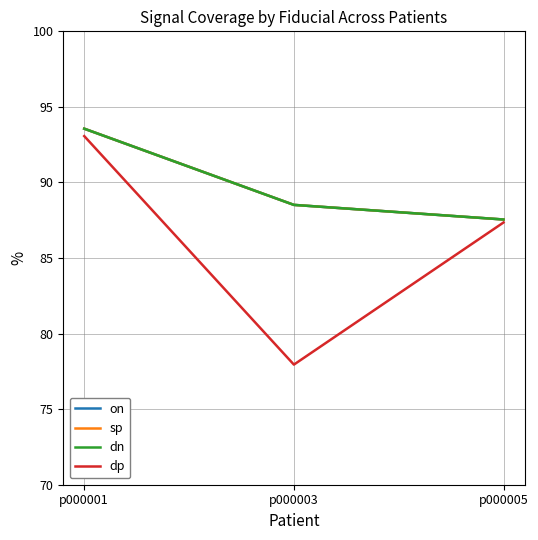

Reading left to right, transcribe all the data shown in this chart.

on: 93.6	88.5	87.5
sp: 93.6	88.5	87.5
dn: 93.6	88.5	87.5
dp: 93.1	77.9	87.4